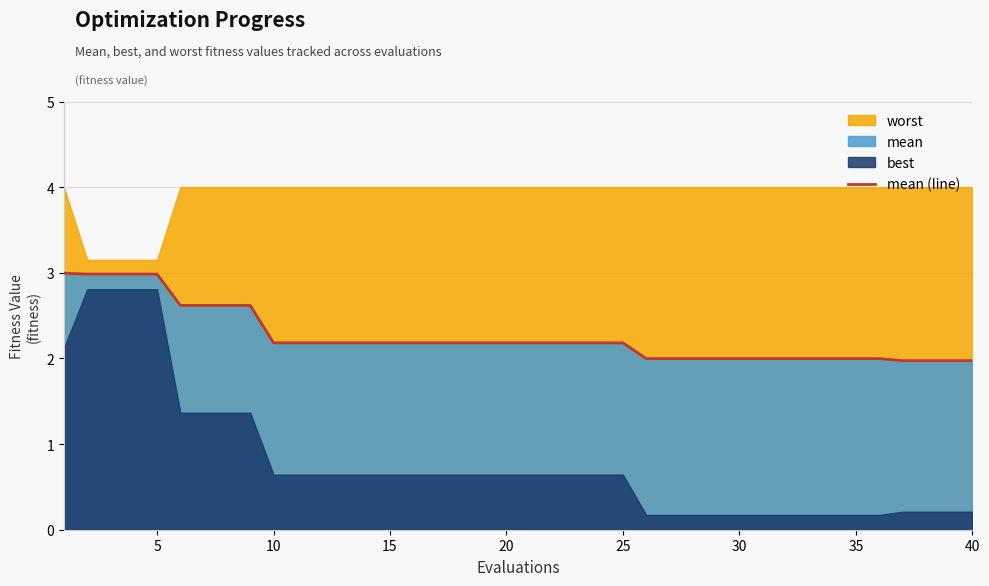

Reading left to right, transcribe all the data shown in this chart.

3.0	3.0	3.0	3.0	3.0	2.6	2.6	2.6	2.6	2.2	2.2	2.2	2.2	2.2	2.2	2.2	2.2	2.2	2.2	2.2	2.2	2.2	2.2	2.2	2.2	2.0	2.0	2.0	2.0	2.0	2.0	2.0	2.0	2.0	2.0	2.0	2.0	2.0	2.0	2.0